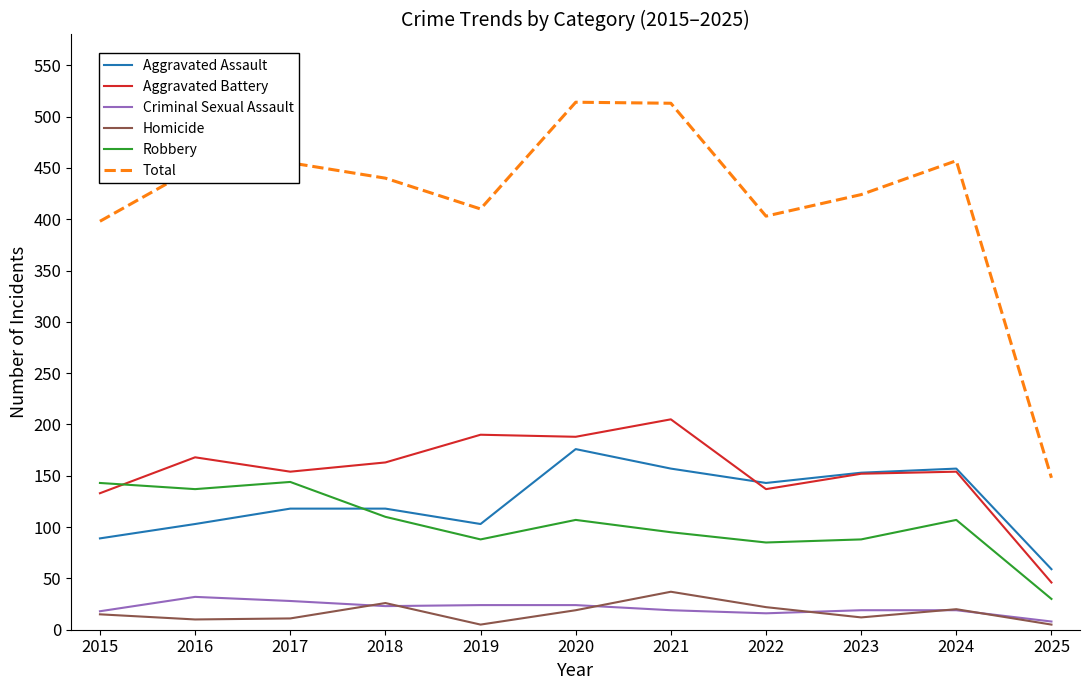

The Criminal Sexual Assault series shows 24 at 2020. True or false?

True